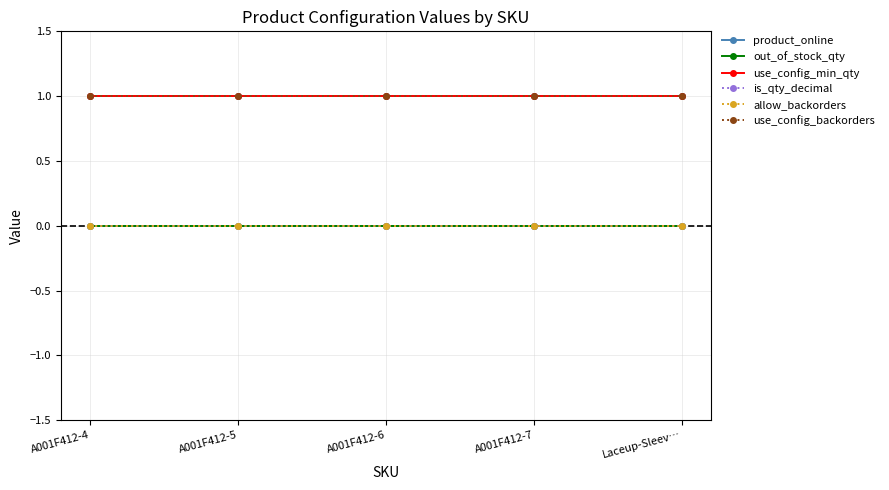

Which label corresponds to the largest value in the chart?

A001F412-4